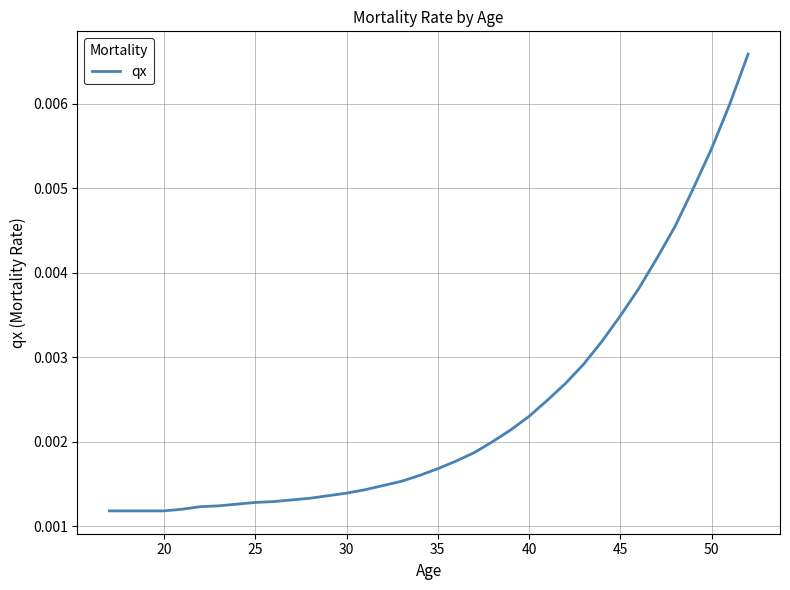

What is the sum of all values?

0.1